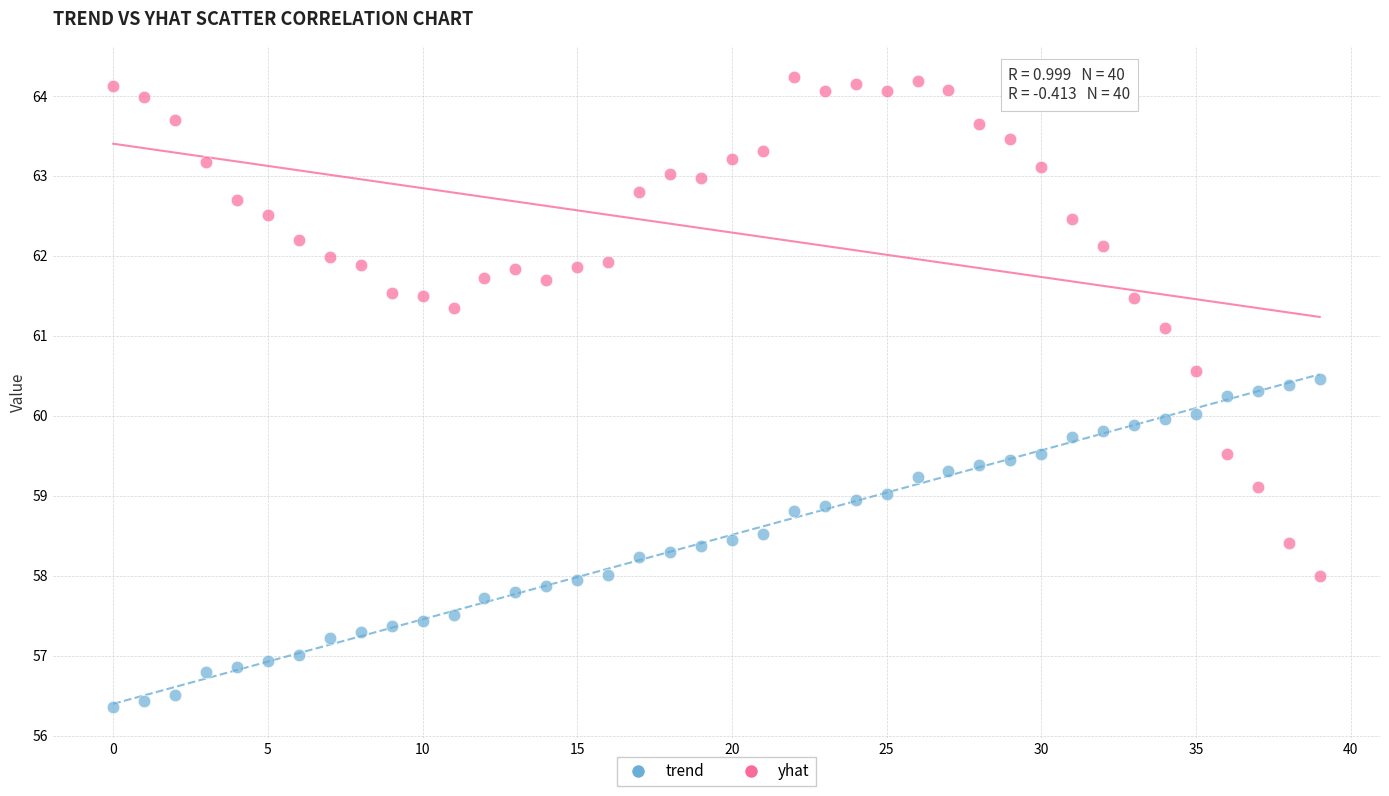

What are all the series names shown in the legend?

trend, yhat